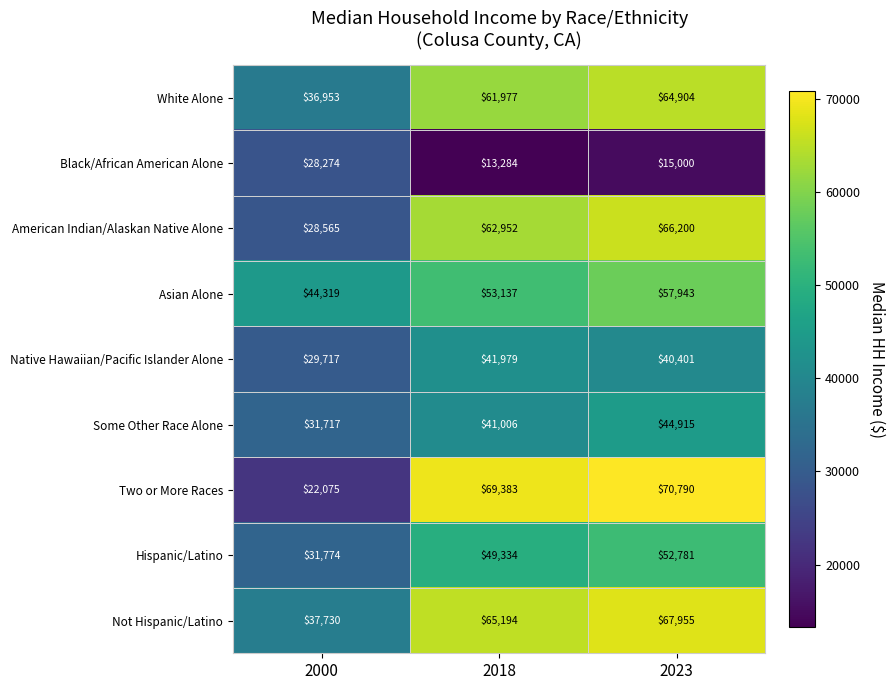

At which category is the sum across all series the highest?

2023